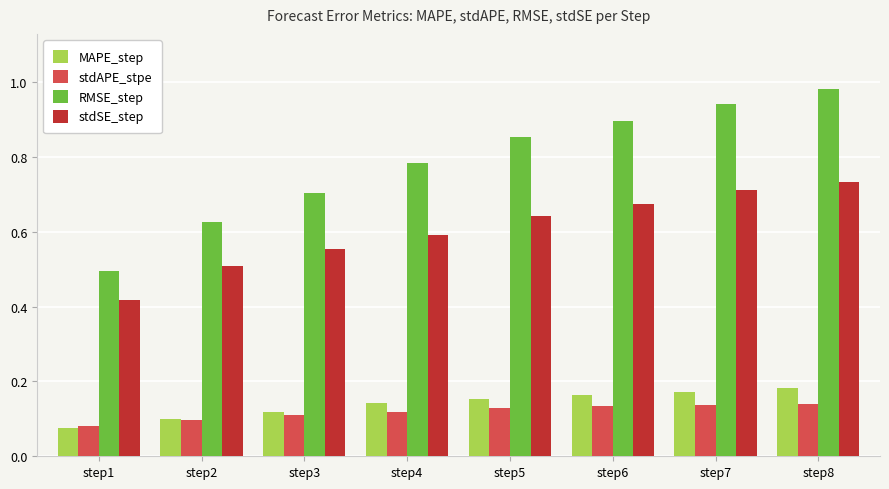

Count the number of data series in this chart.

4